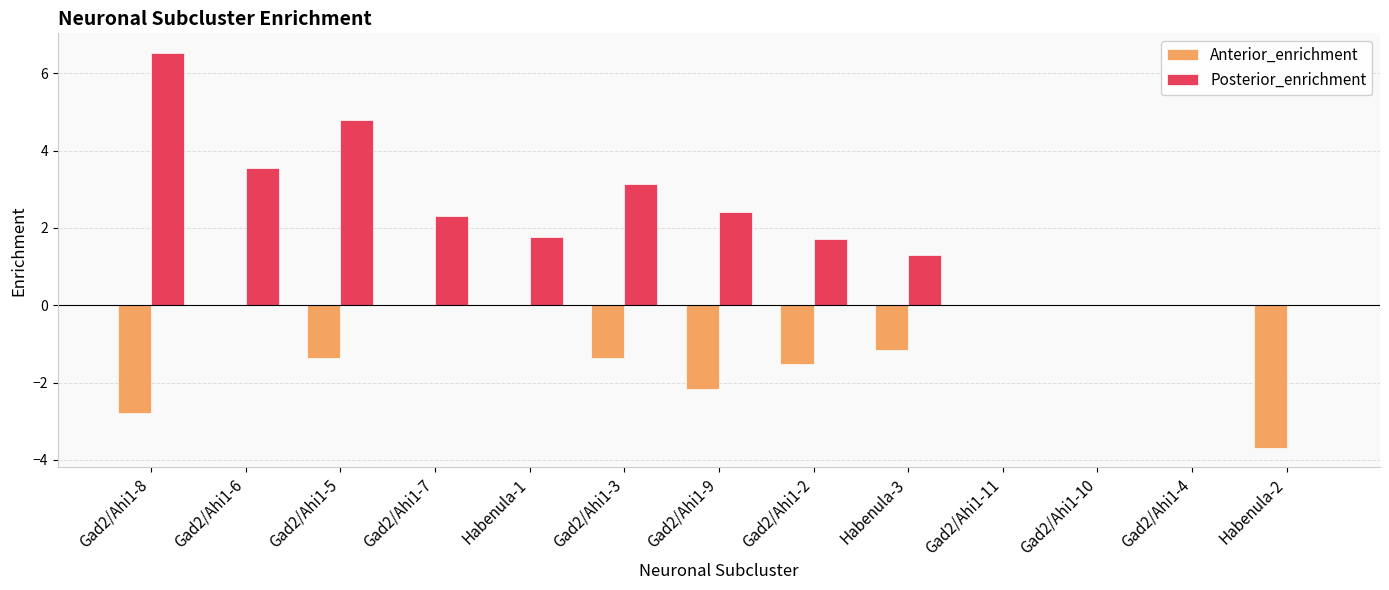

Reading right to left, extract all data points from this chart.

Anterior_enrichment: Habenula-2=-3.7	Gad2/Ahi1-4=0.0	Gad2/Ahi1-10=0.0	Gad2/Ahi1-11=0.0	Habenula-3=-1.1	Gad2/Ahi1-2=-1.5	Gad2/Ahi1-9=-2.2	Gad2/Ahi1-3=-1.4	Habenula-1=0.0	Gad2/Ahi1-7=0.0	Gad2/Ahi1-5=-1.4	Gad2/Ahi1-6=0.0	Gad2/Ahi1-8=-2.8
Posterior_enrichment: Habenula-2=0.0	Gad2/Ahi1-4=0.0	Gad2/Ahi1-10=0.0	Gad2/Ahi1-11=0.0	Habenula-3=1.3	Gad2/Ahi1-2=1.7	Gad2/Ahi1-9=2.4	Gad2/Ahi1-3=3.1	Habenula-1=1.8	Gad2/Ahi1-7=2.3	Gad2/Ahi1-5=4.8	Gad2/Ahi1-6=3.6	Gad2/Ahi1-8=6.5